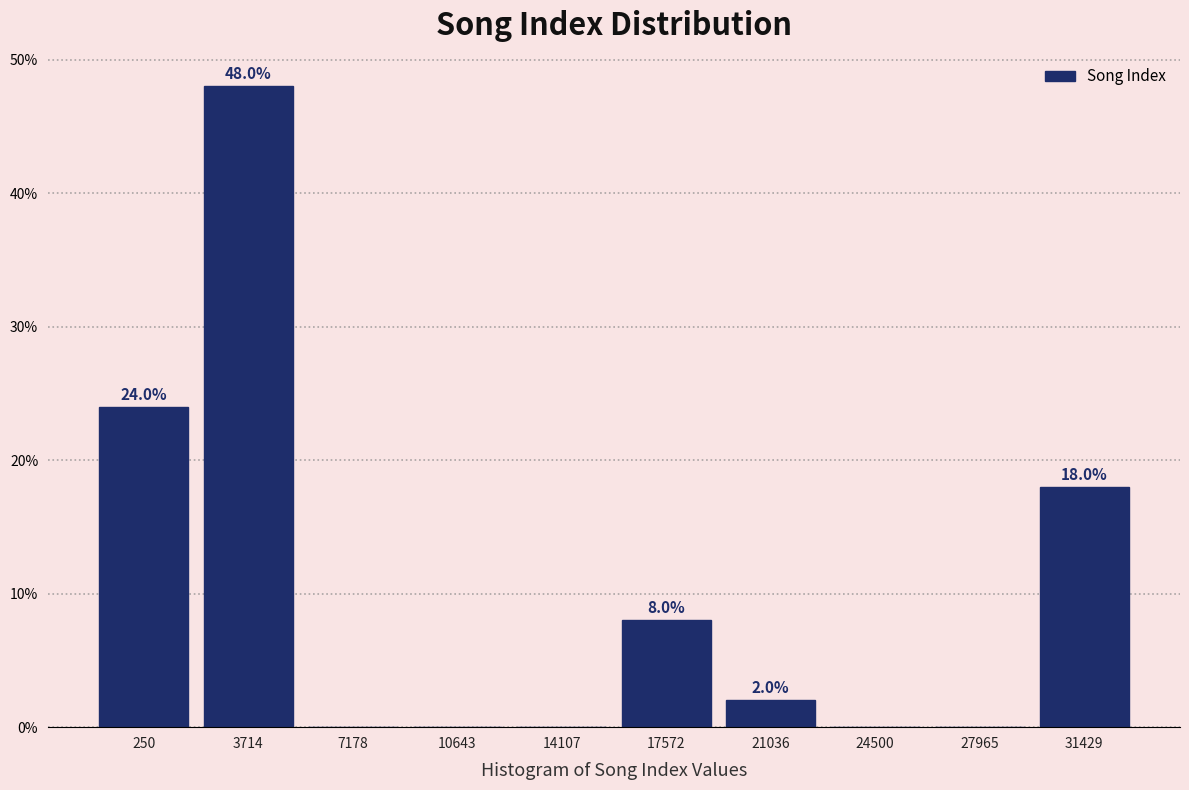

Reading left to right, what are all the values shown in this chart?

250=24	3714=48	7178=0	10643=0	14107=0	17572=8	21036=2	24500=0	27965=0	31429=18